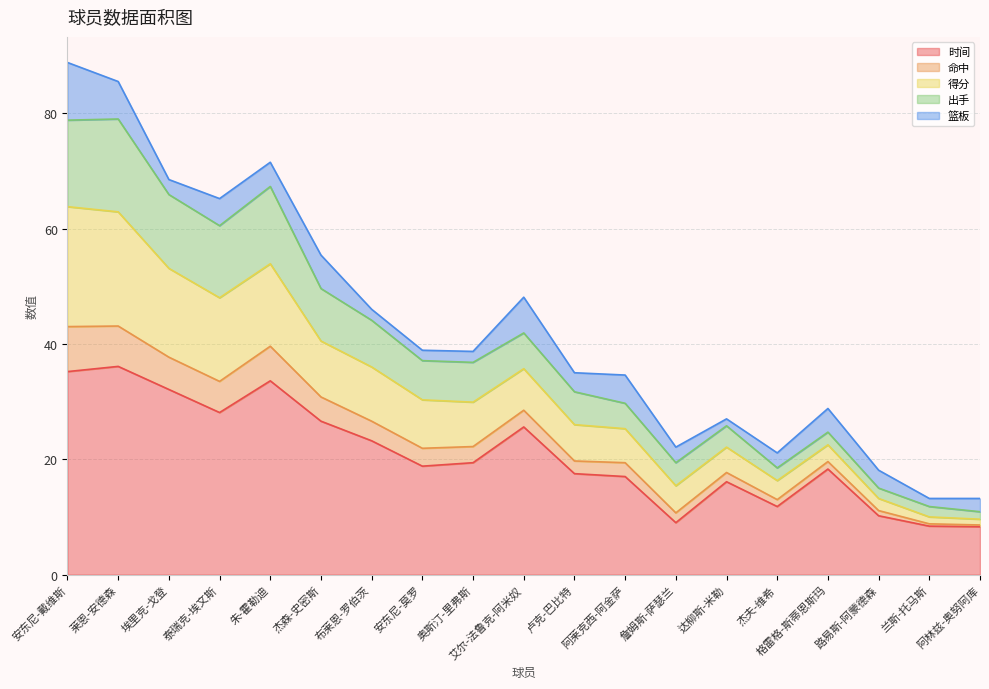

True or false: 时间 has a value of 9.0 at 詹姆斯-萨瑟兰.

True